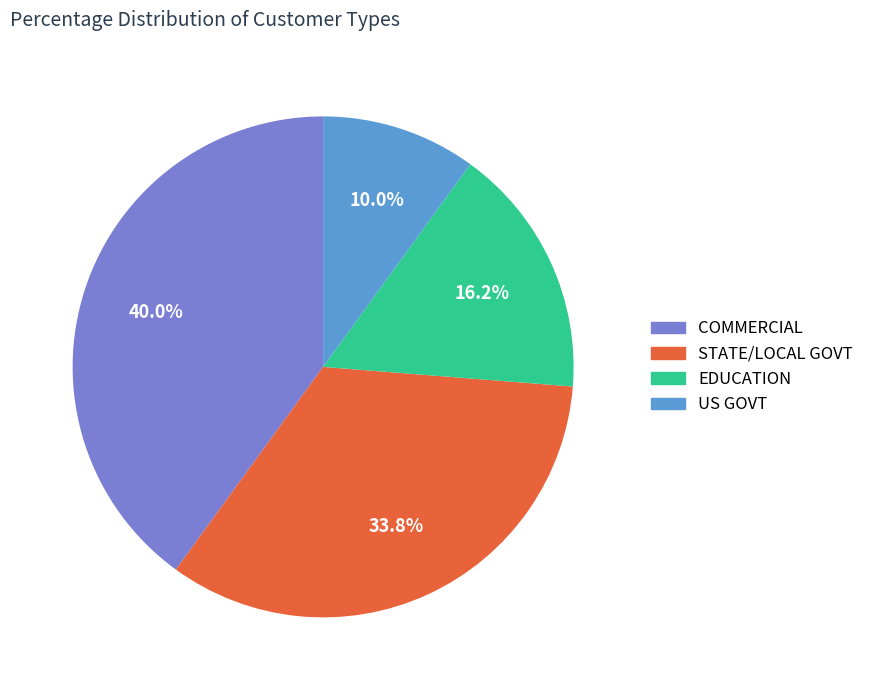

What percentage is the COMMERCIAL slice, to the nearest percent?

40%